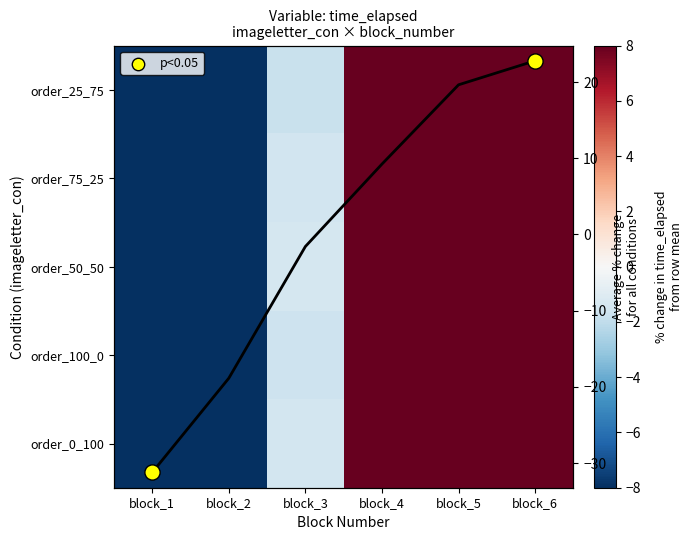

At block_4, list the series in order from largest to smallest.

order_50_50, order_75_25, order_25_75, order_100_0, order_0_100